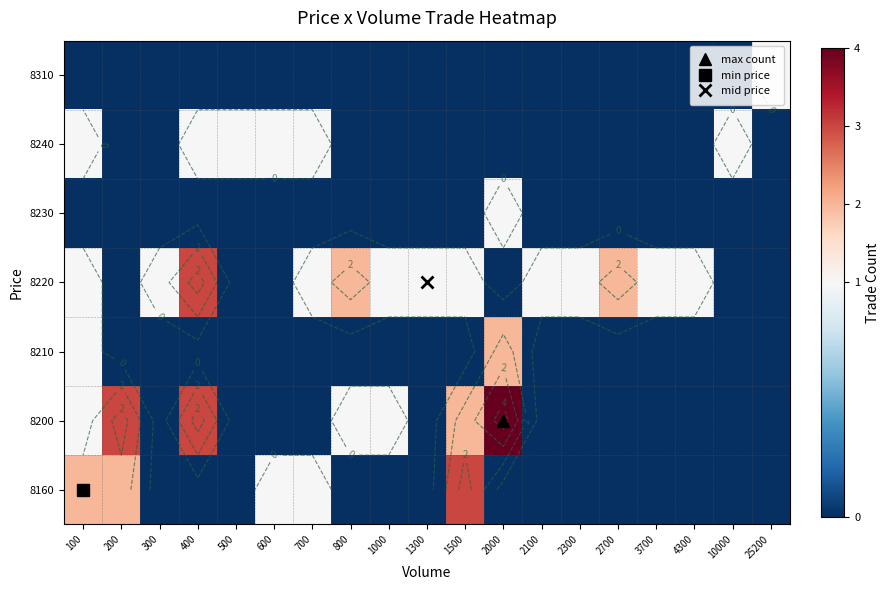

Is it true that 8310 equals 0 at 10000?

True